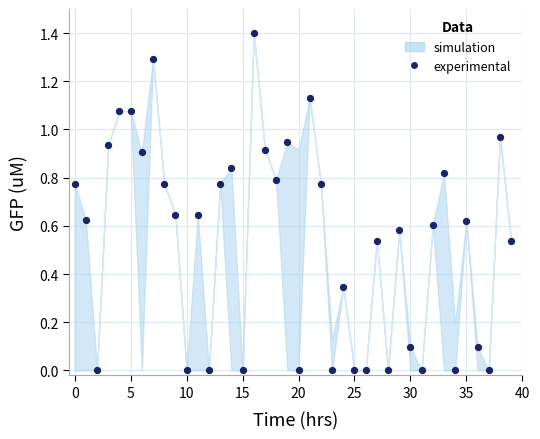

How many points are shown in the scatter plot?

40